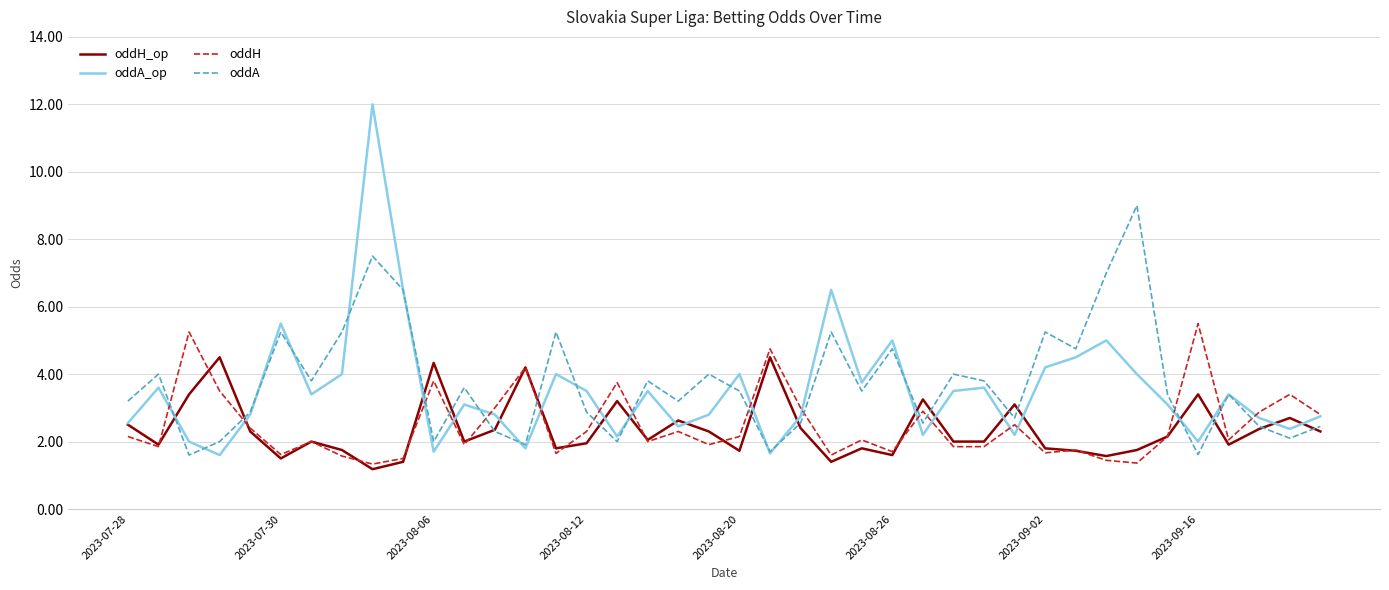

Rank the series by their maximum value, from lowest to highest.

oddH_op, oddH, oddA, oddA_op